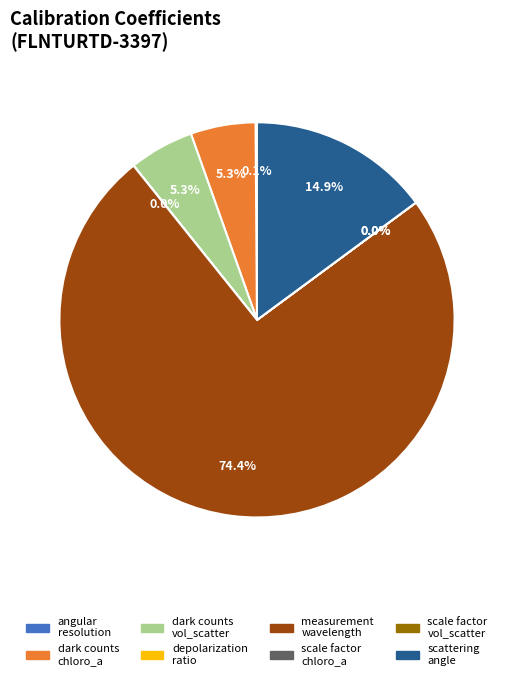

What is the change in value from CC_dark_counts_volume_scatter to CC_scattering_angle?

+90.0